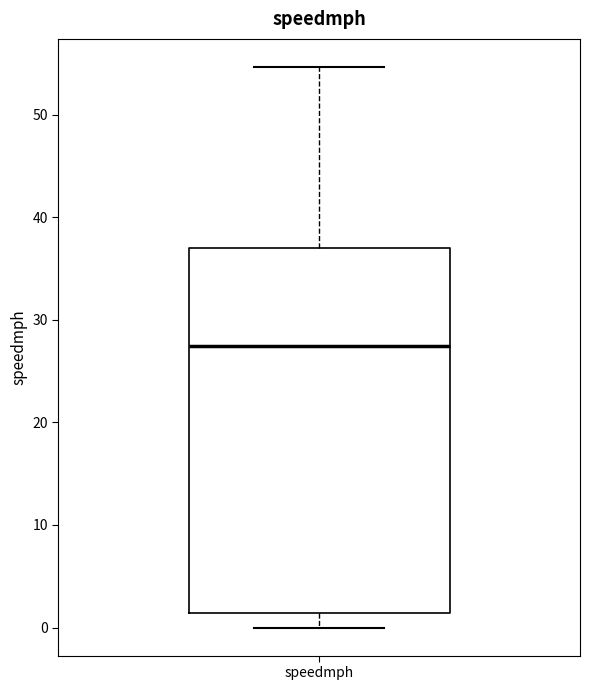

Read this box plot against the y-axis: the position of the median line, the range covered by the box, and the ends of both whiskers. The values are not printed on the chart, so give them approximately, as read against the axis.

median 27, box 1 to 37, whiskers 0 to 55